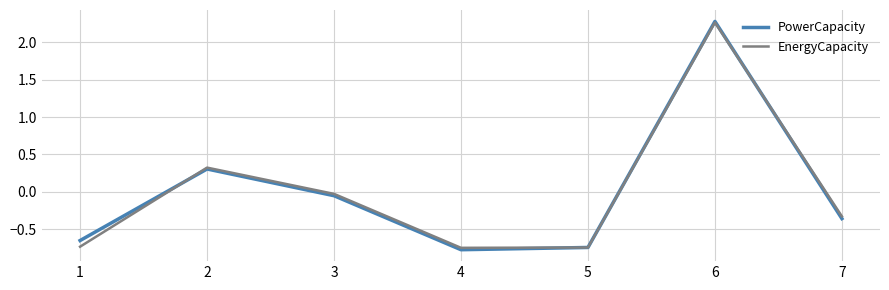

Is it true that EnergyCapacity equals 0.3 at 2?

True